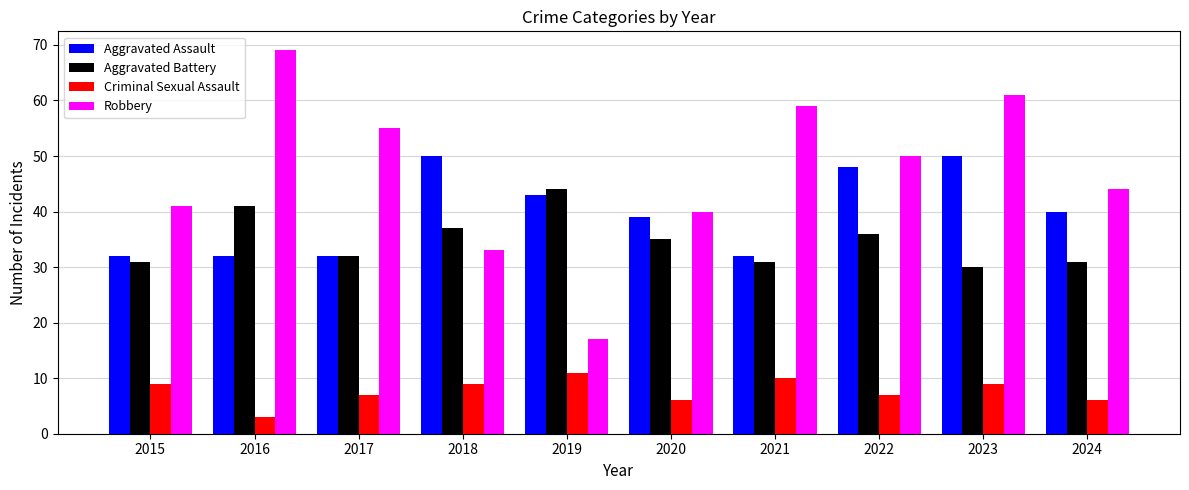

What is the difference between the maximum and minimum values in the Criminal Sexual Assault series?

8